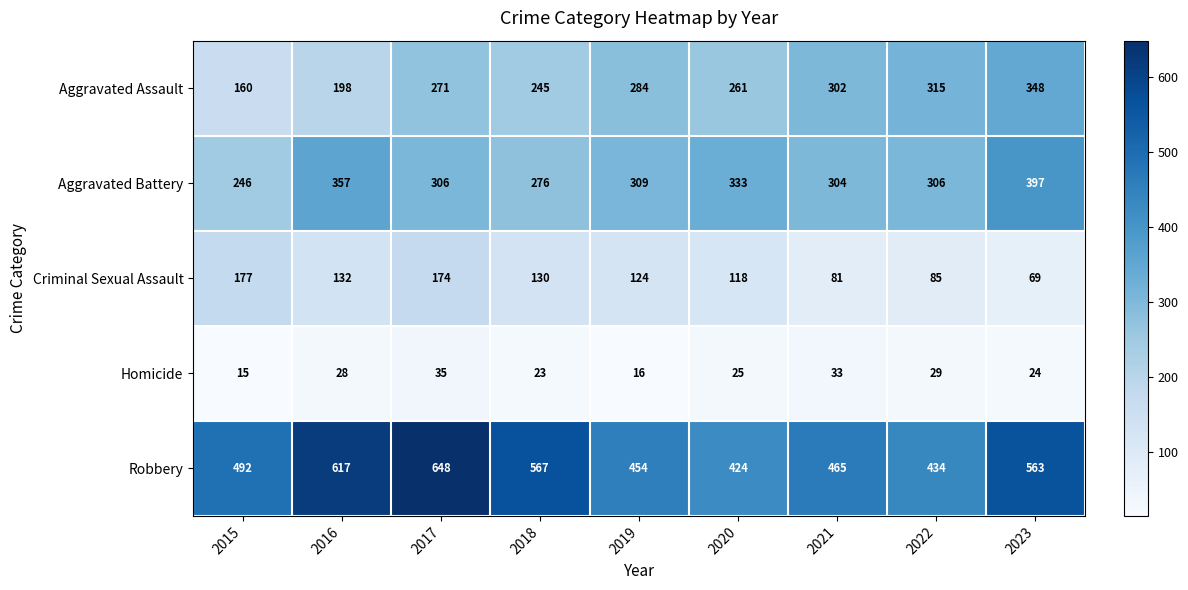

What is the difference between the second highest and minimum values in the Robbery series?

193